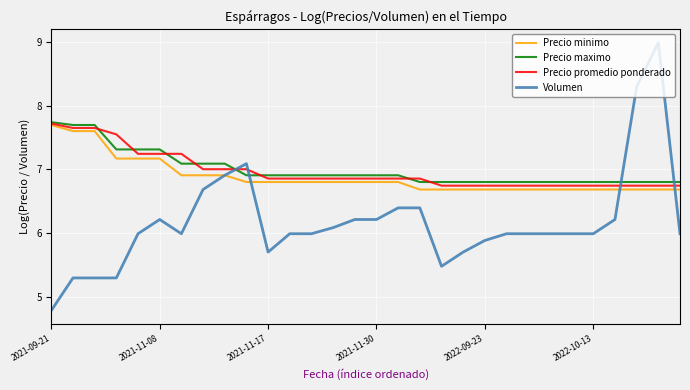

What is the minimum value for Volumen?

4.8